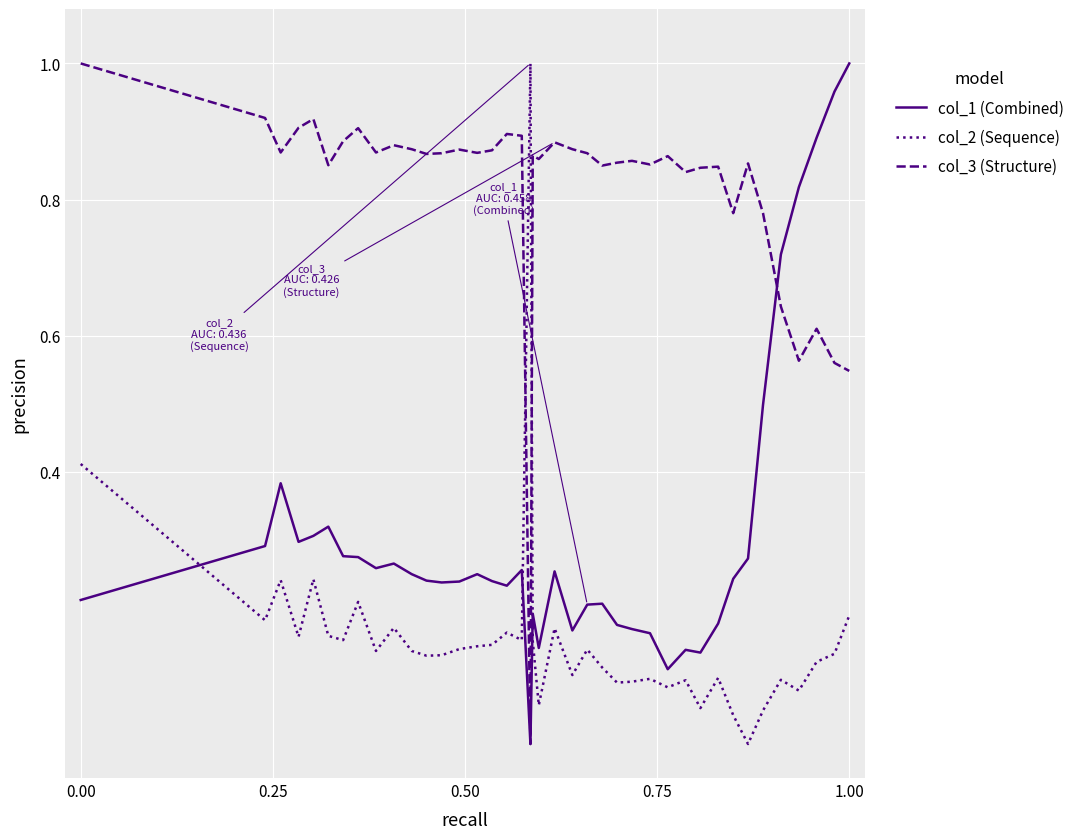

Rank the series by their average value, from highest to lowest.

col_3 (Structure), col_1 (Combined), col_2 (Sequence)